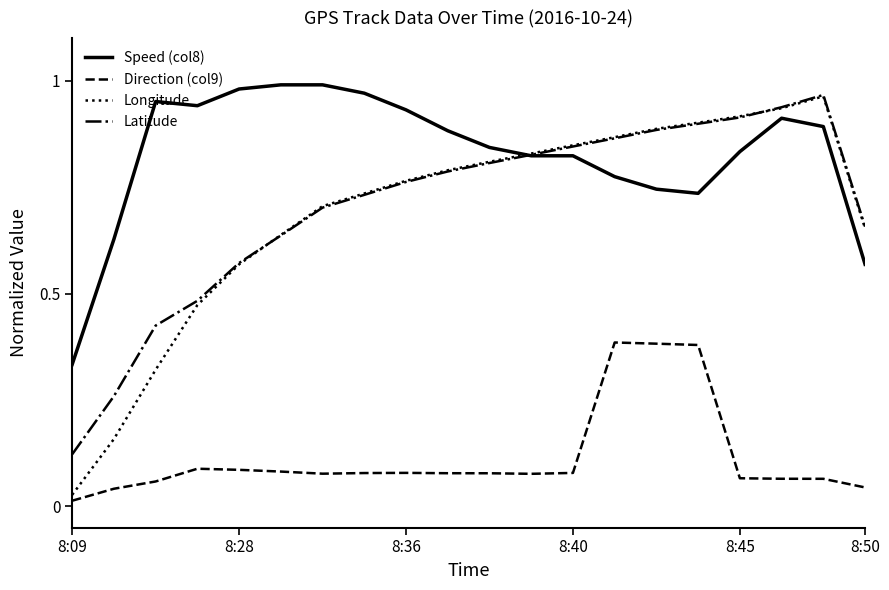

True or false: Speed (col8) and Direction (col9) intersect in this chart.

False